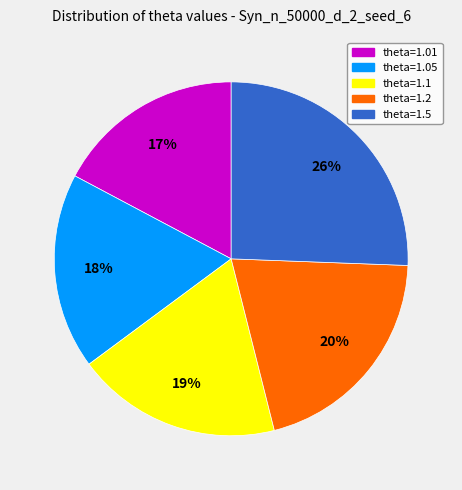

True or false: theta=1.5 accounts for 26% of the total.

True